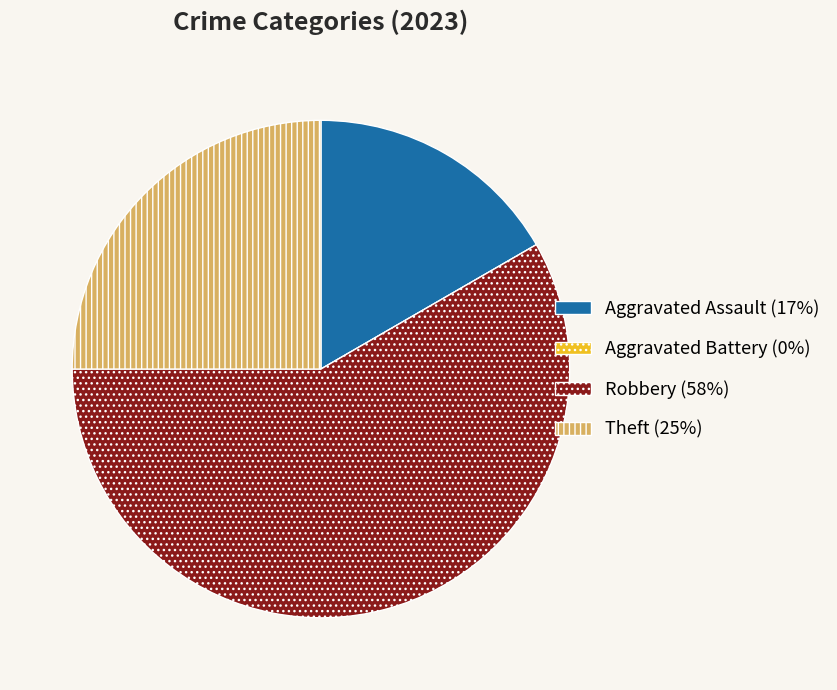

True or false: Aggravated Assault accounts for 17% of the total.

True